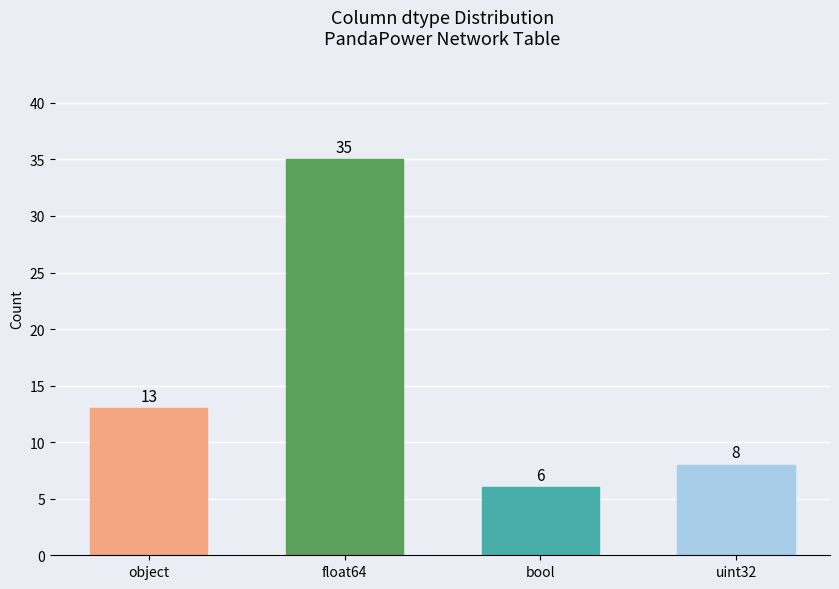

Which label corresponds to the largest value in the chart?

float64